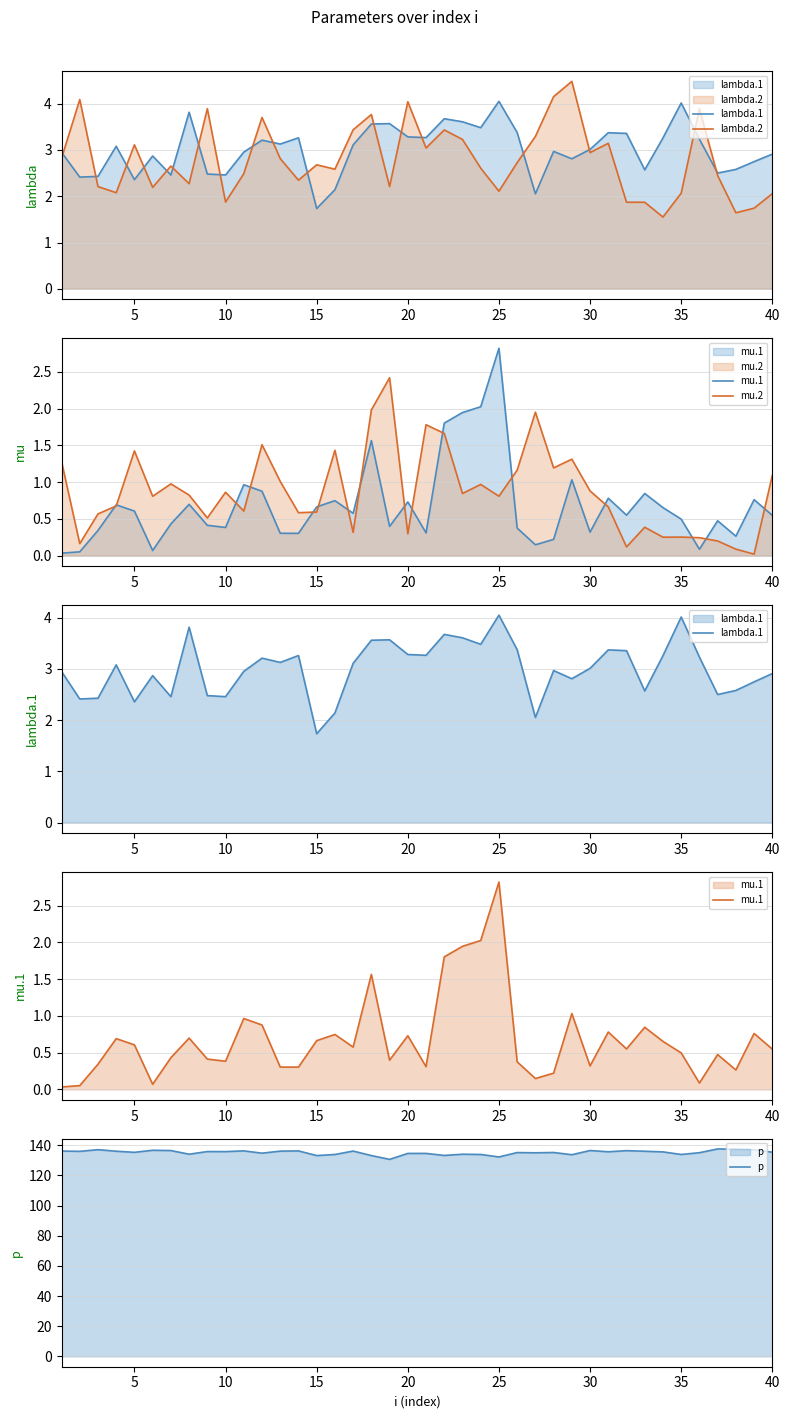

The p series shows 228.5 at 35. True or false?

False